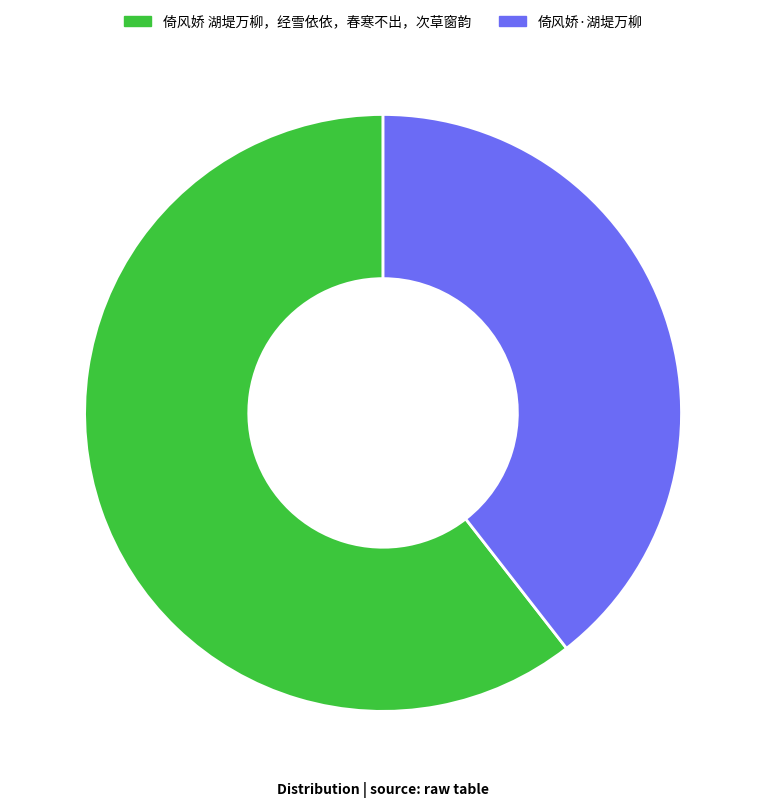

How many segments does this pie chart have?

2